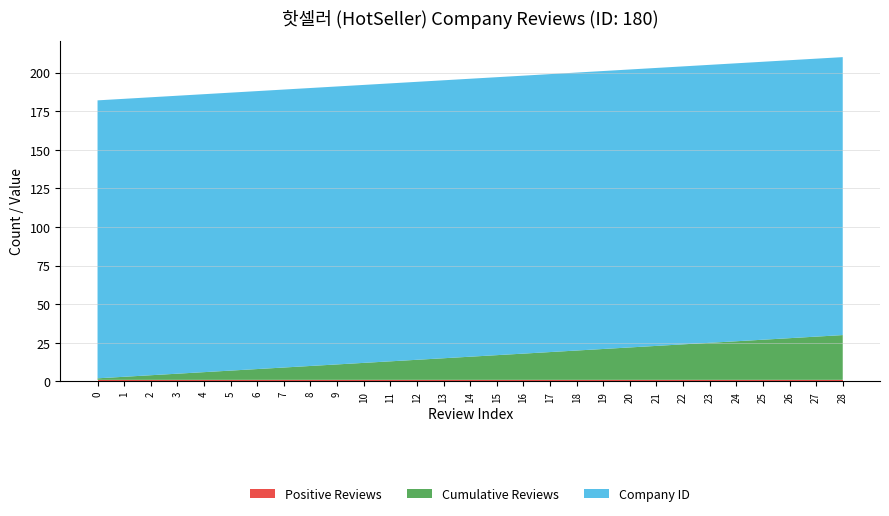

Reading left to right, list all the values displayed in this chart.

Positive Reviews: 1	1	1	1	1	1	1	1	1	1	1	1	1	1	1	1	1	1	1	1	1	1	1	1	1	1	1	1	1
Company ID: 180	180	180	180	180	180	180	180	180	180	180	180	180	180	180	180	180	180	180	180	180	180	180	180	180	180	180	180	180
Cumulative Reviews: 1	2	3	4	5	6	7	8	9	10	11	12	13	14	15	16	17	18	19	20	21	22	23	24	25	26	27	28	29